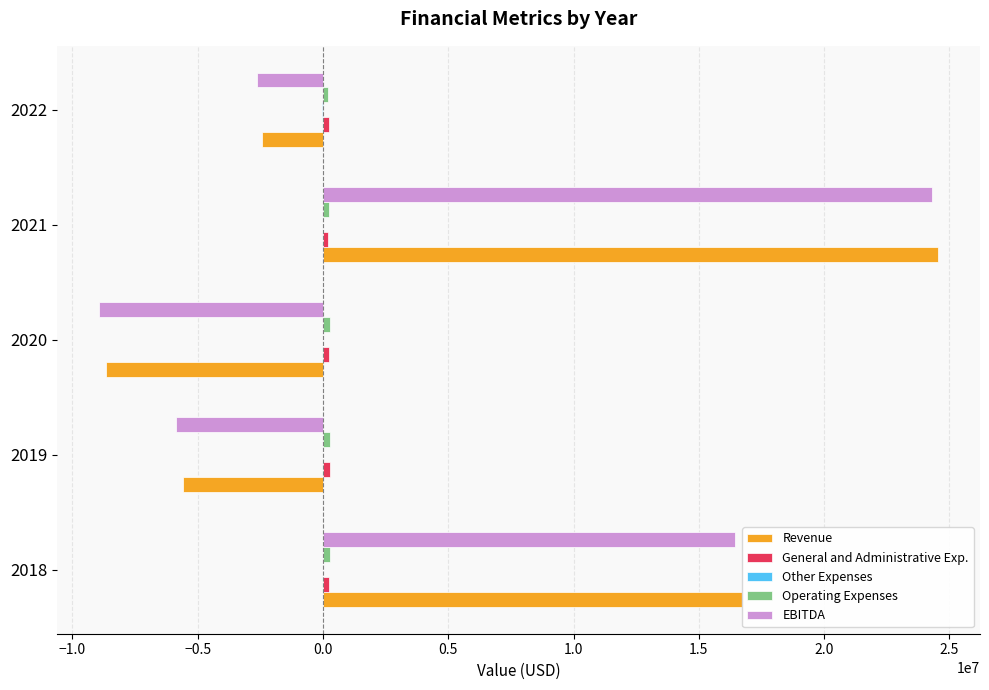

Between 2020 and 2021, which series saw the biggest shift?

EBITDA